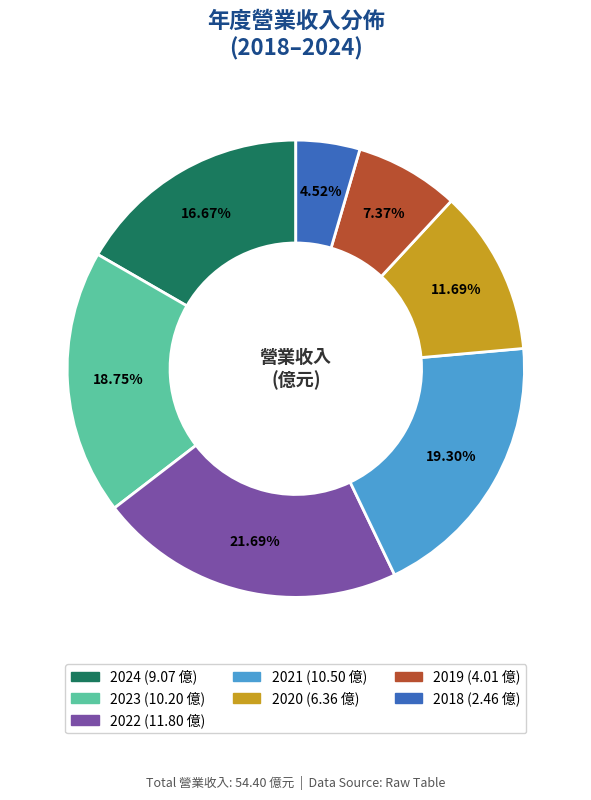

What is the ratio of the value at 2021 to the value at 2019?

2.6